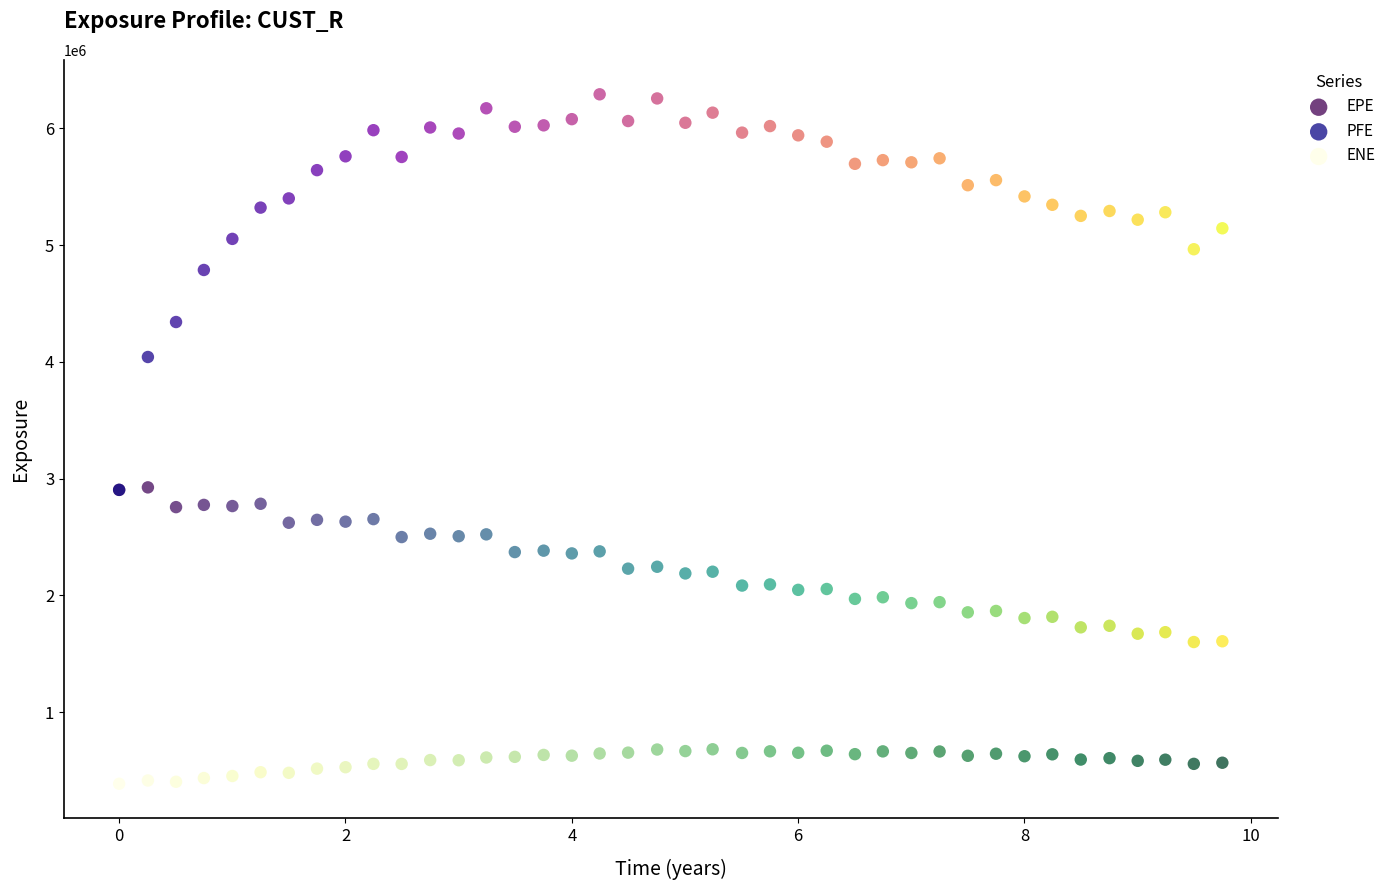

What are all the series names shown in the legend?

EPE, PFE, ENE